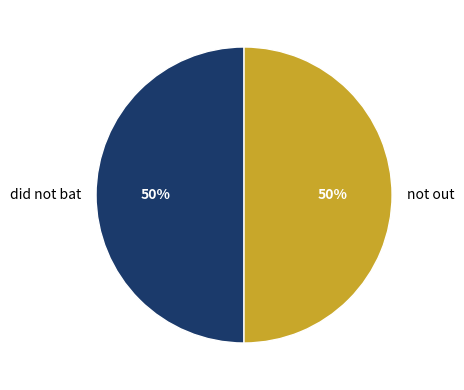

Combined, do not out and did not bat account for over 50%?

Yes